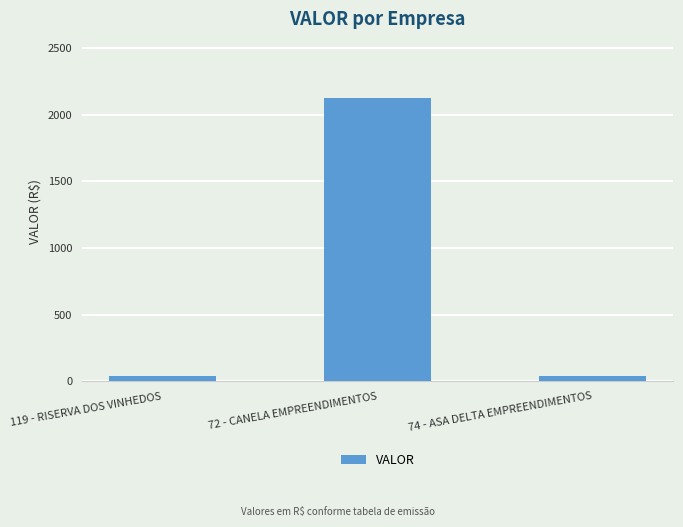

Reading left to right, transcribe all the data shown in this chart.

119 - RISERVA DOS VINHEDOS=40.0	72 - CANELA EMPREENDIMENTOS=2123.1	74 - ASA DELTA EMPREENDIMENTOS=40.0